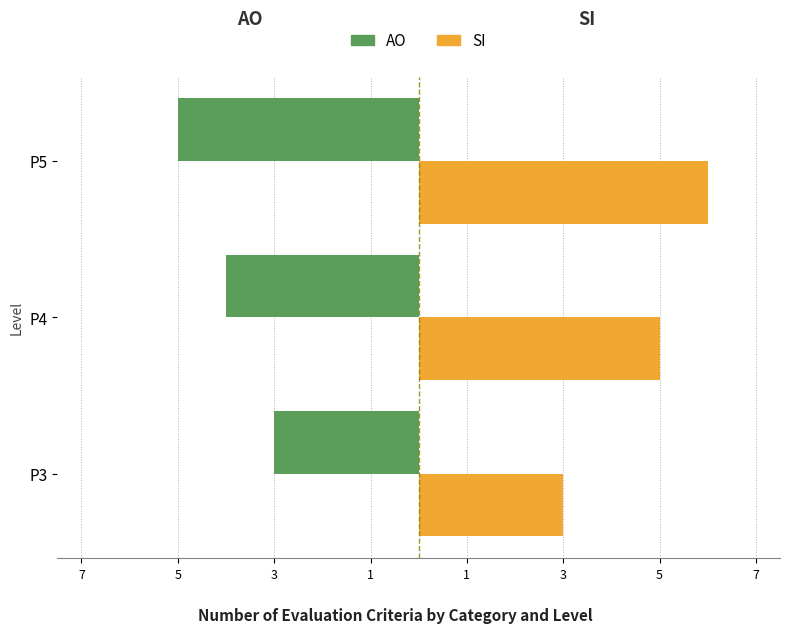

How many SI values are between 3 and 6?

3